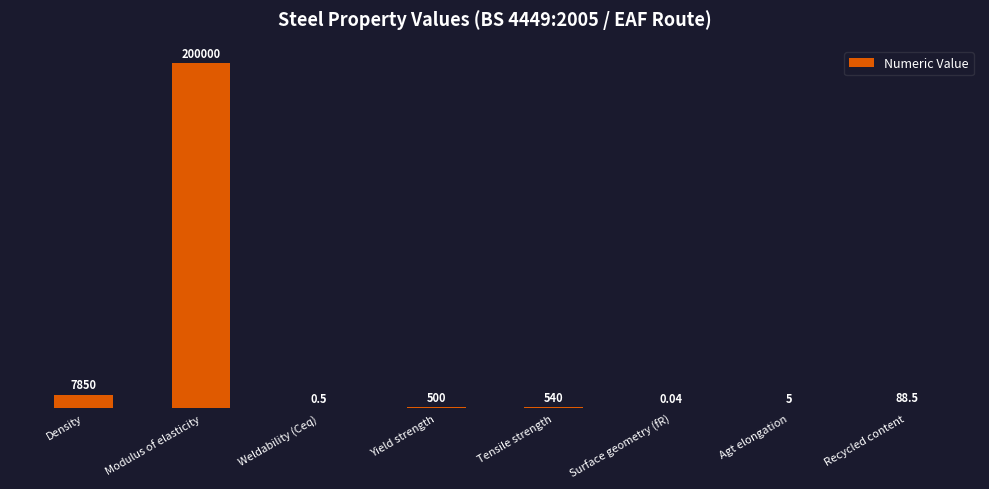

How many data points does each series have?

8